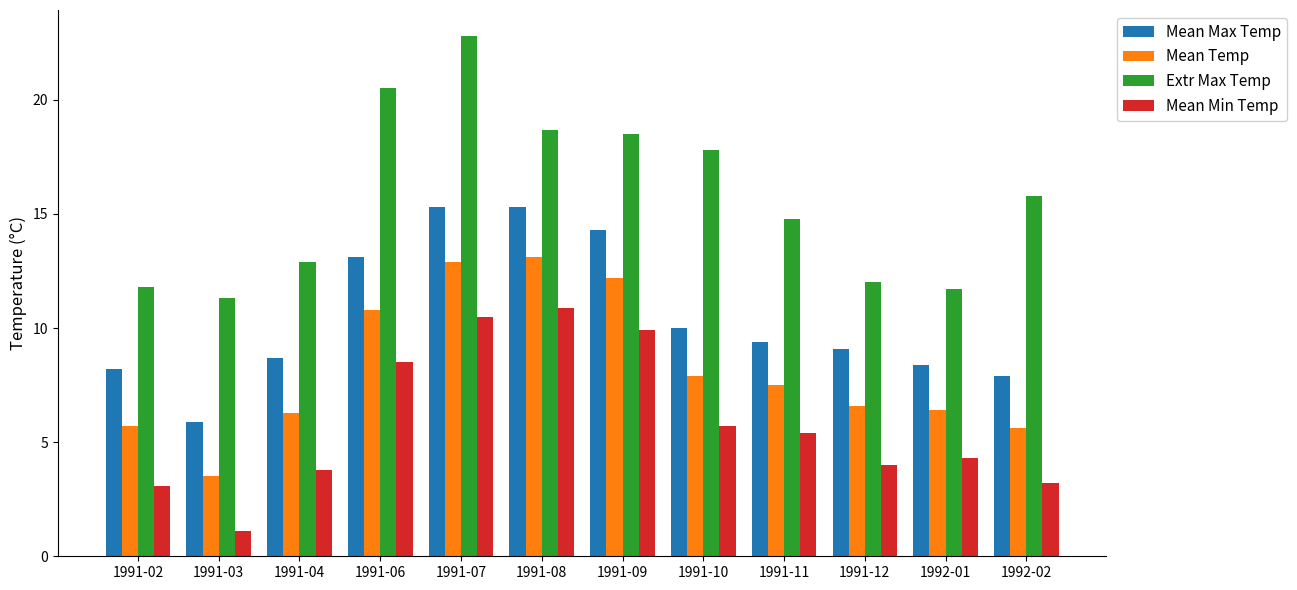

Is it true that Mean Max Temp equals 15.3 at 1991-07?

True